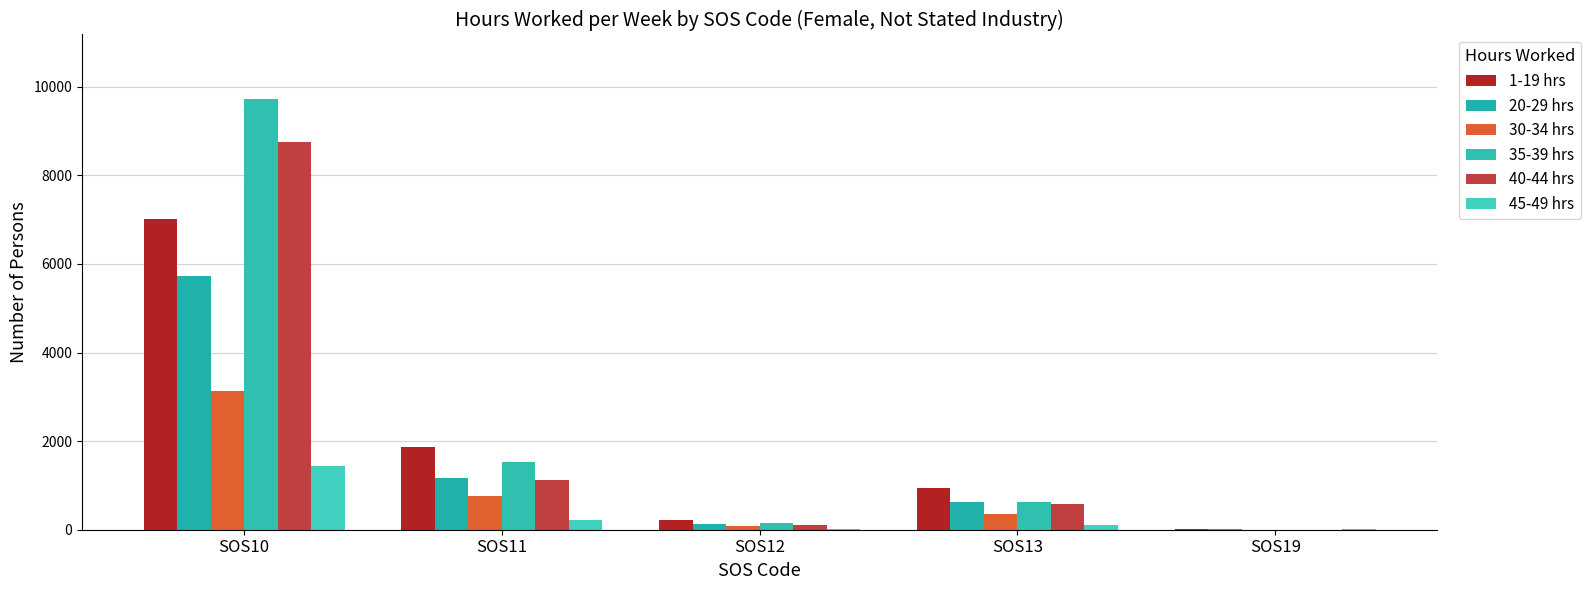

How many data points does each series have?

5